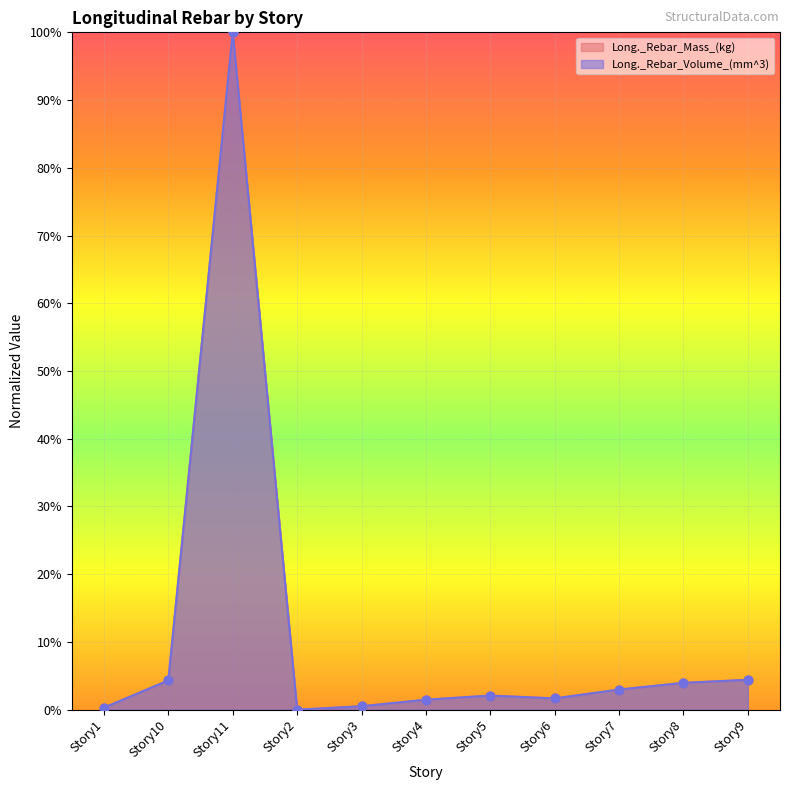

What are all the series names shown in the legend?

Long._Rebar_Mass_(kg), Long._Rebar_Volume_(mm^3)